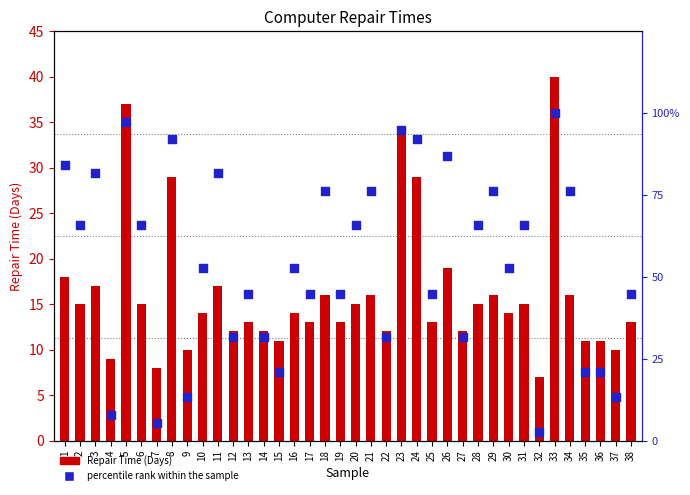

At how many categories does at least one series exceed 73?

13